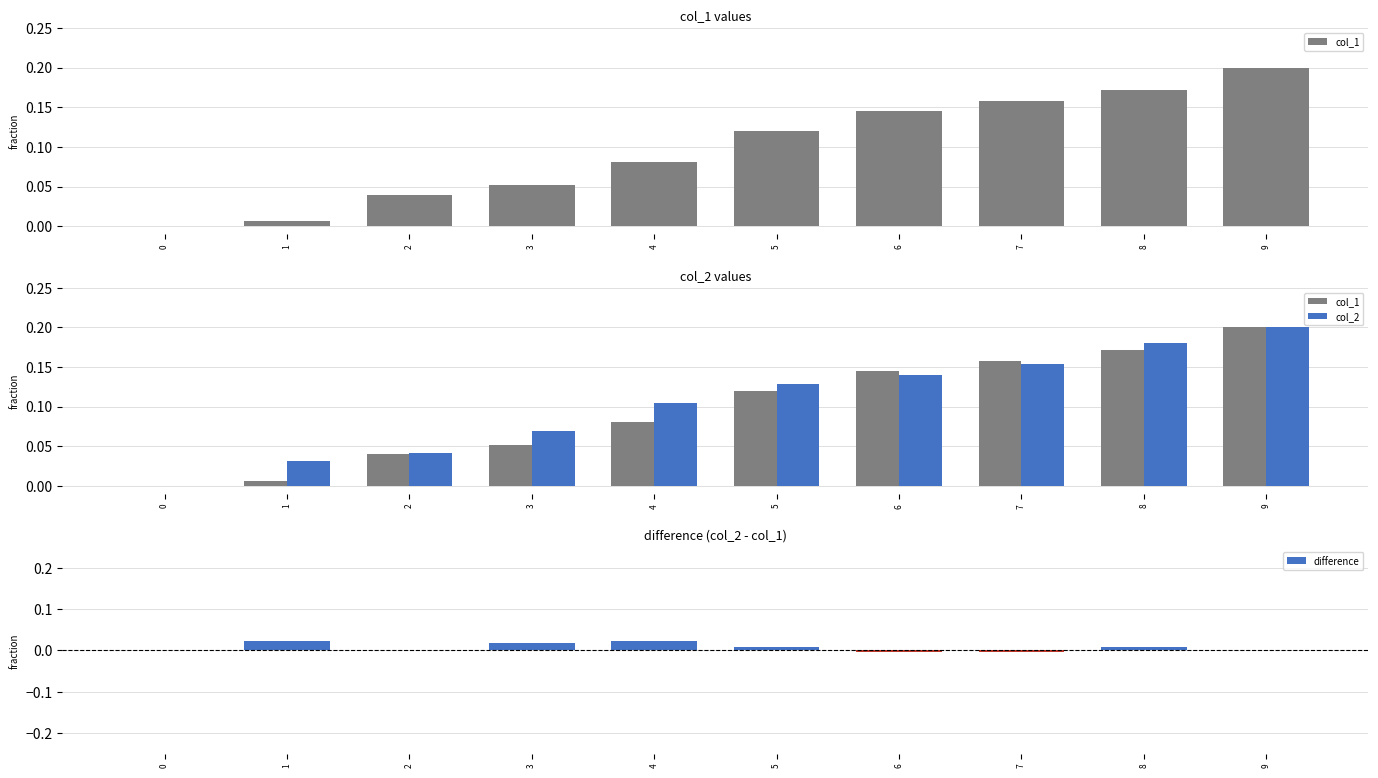

What is the value of the col_2 bar at the 4th from the left?

0.1